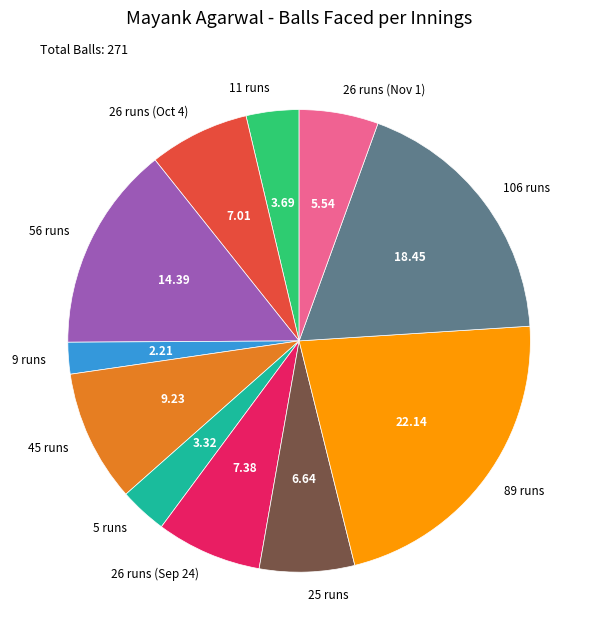

Between 106 runs and 26 runs (Nov 1), which is larger?

106 runs